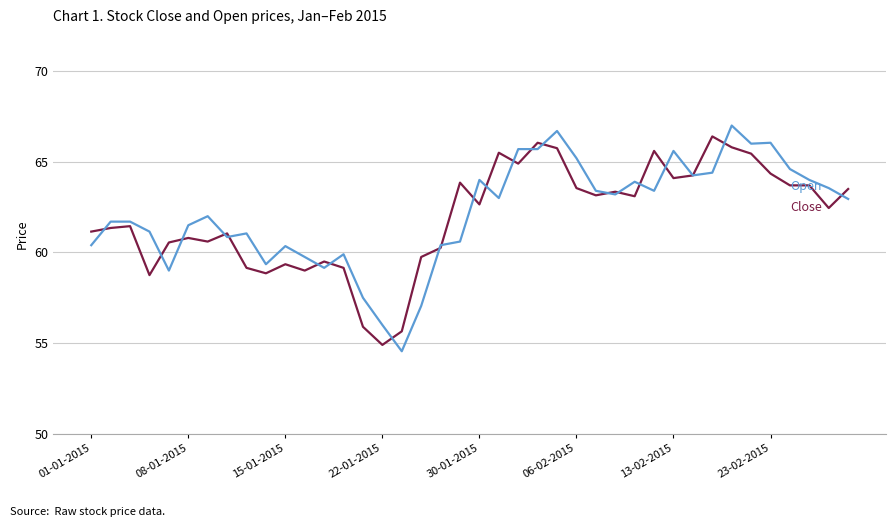

Reading left to right, list all the values displayed in this chart.

Close: 61.1	61.4	61.5	58.8	60.5	60.8	60.6	61.0	59.1	58.9	59.4	59.0	59.5	59.1	55.9	54.9	55.6	59.8	60.2	63.9	62.6	65.5	64.9	66.0	65.8	63.5	63.1	63.4	63.1	65.6	64.1	64.2	66.4	65.8	65.5	64.3	63.7	63.7	62.5	63.5
Open: 60.4	61.7	61.7	61.1	59.0	61.5	62.0	60.9	61.0	59.4	60.4	59.8	59.1	59.9	57.5	56.0	54.5	57.0	60.4	60.6	64.0	63.0	65.7	65.7	66.7	65.2	63.4	63.2	63.9	63.4	65.6	64.2	64.4	67.0	66.0	66.0	64.6	64.0	63.5	63.0